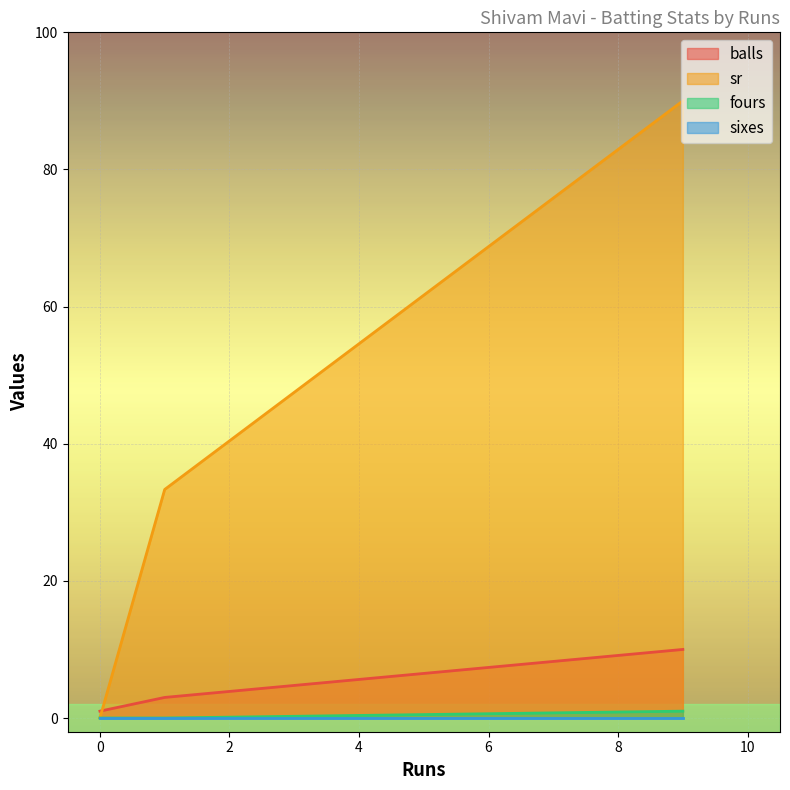

What is the difference between the maximum and minimum values in the balls series?

9.0